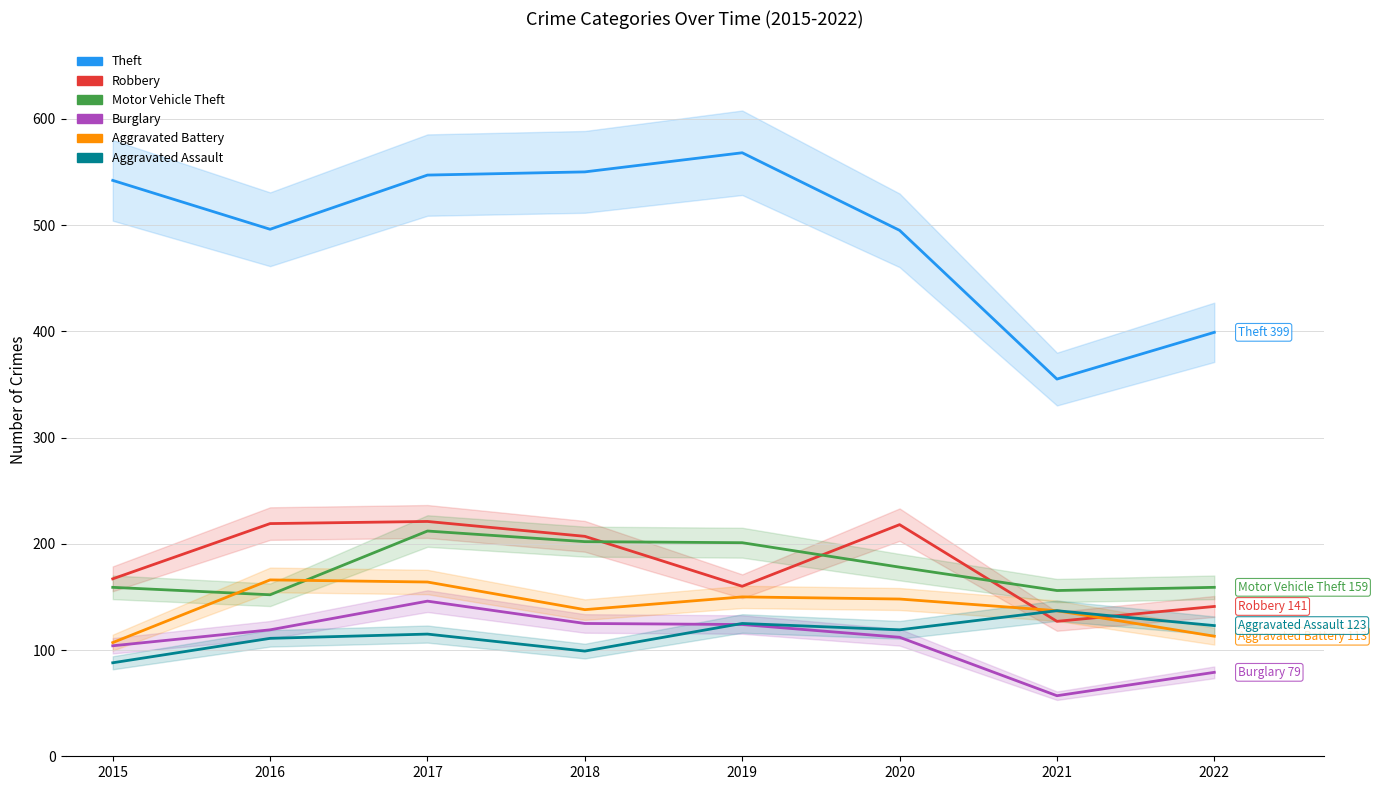

Read the Burglary value at 2017, to the nearest 10.

150